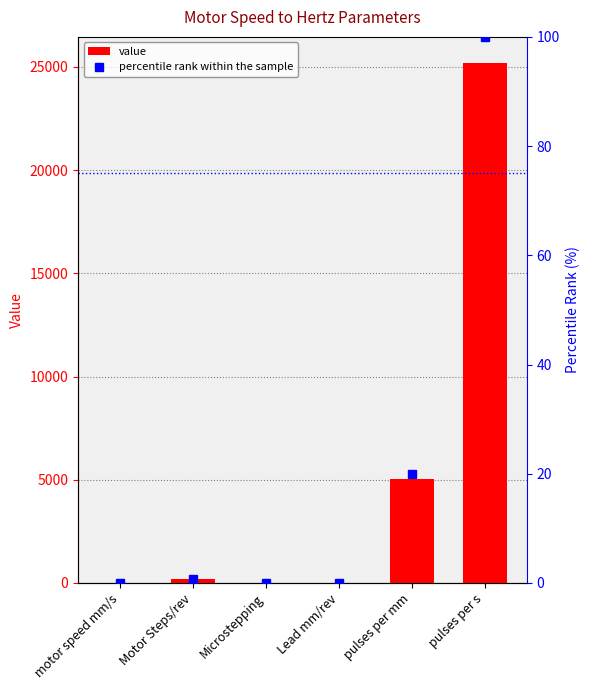

What is the label of the 2nd bar from the left?

Motor Steps/rev